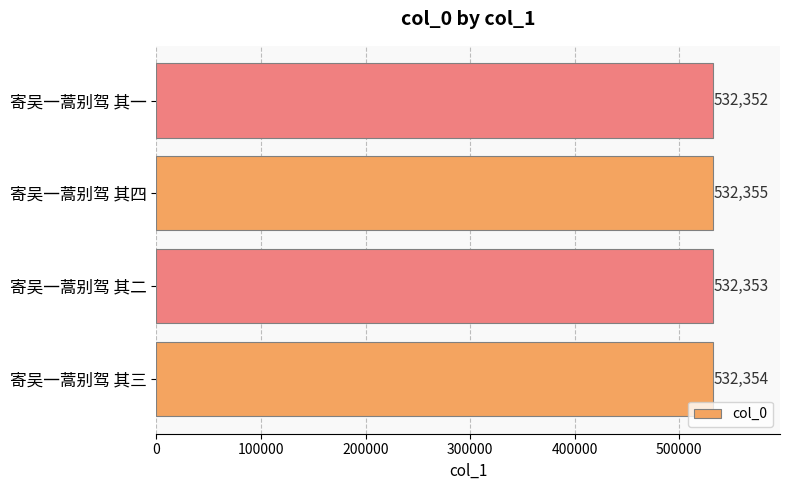

Between 寄吴一蒿别驾 其二 and 寄吴一蒿别驾 其四, which is larger?

寄吴一蒿别驾 其四